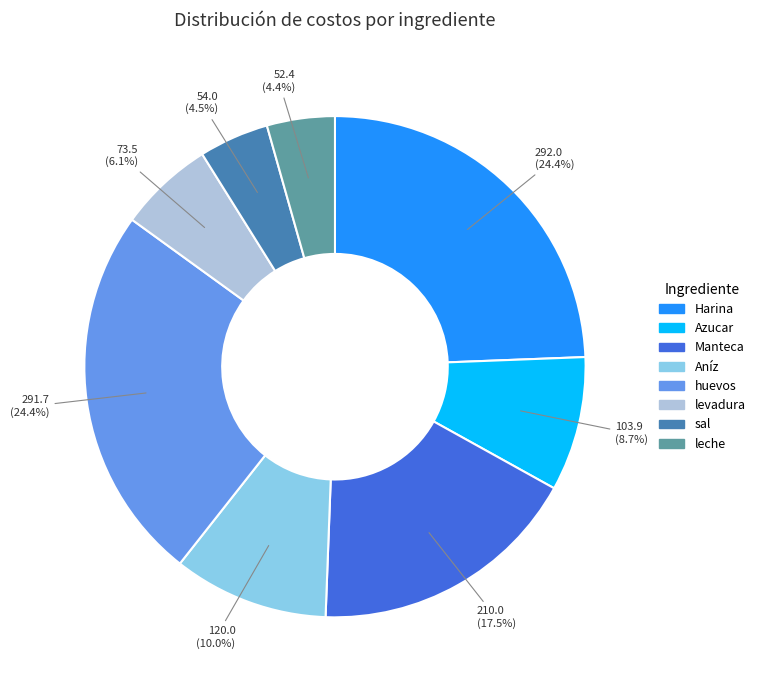

What is the total percentage of Manteca and leche?

21.9%